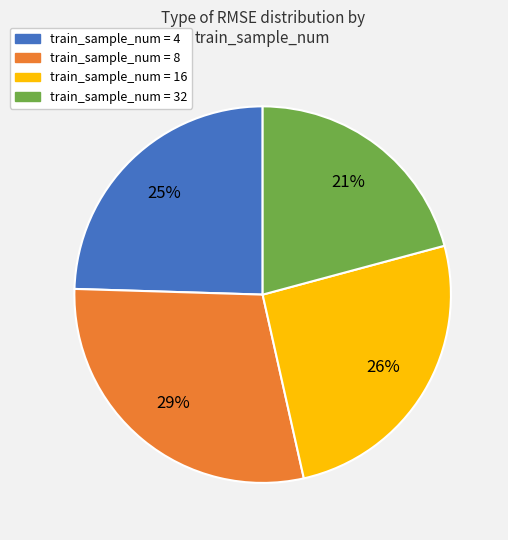

Does any single category account for the majority?

No